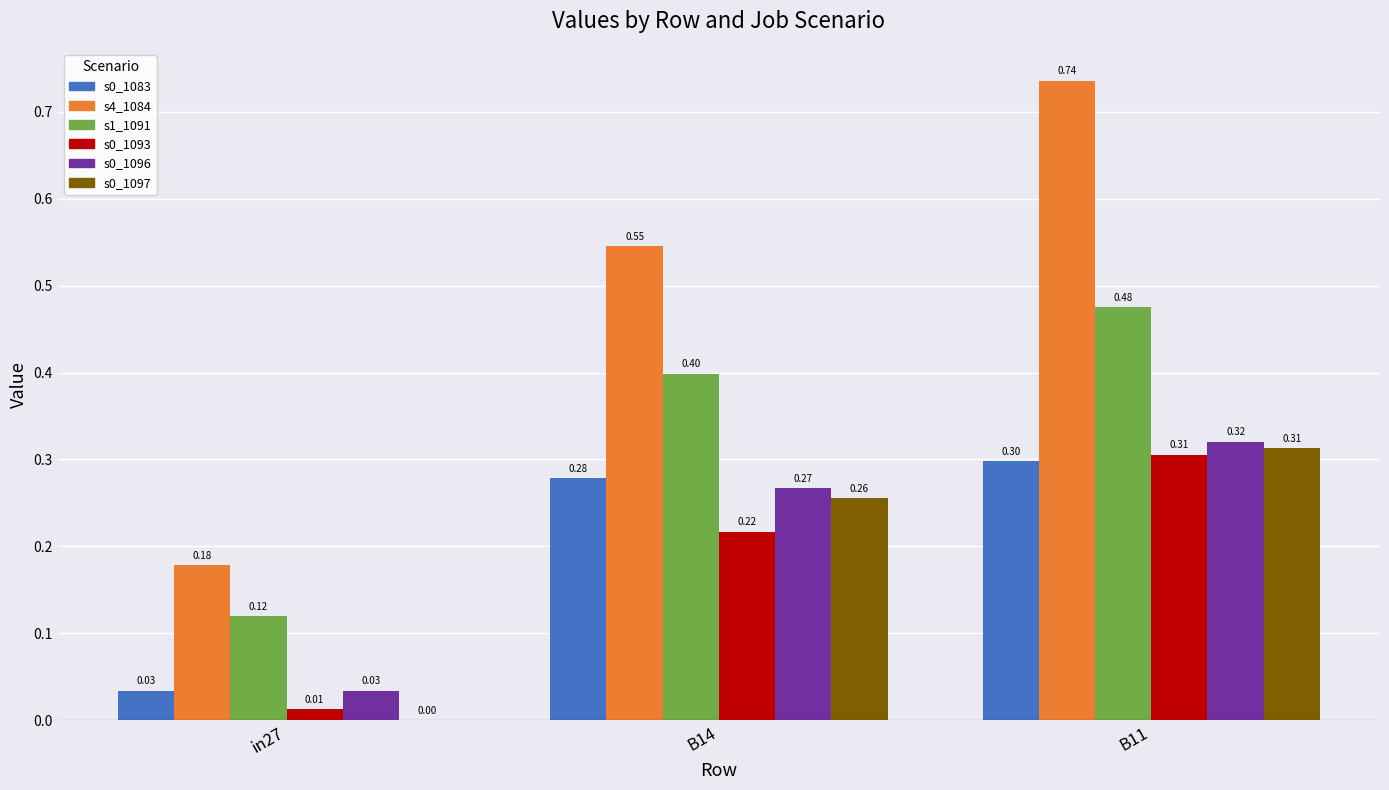

At which category is the sum across all series the highest?

B11